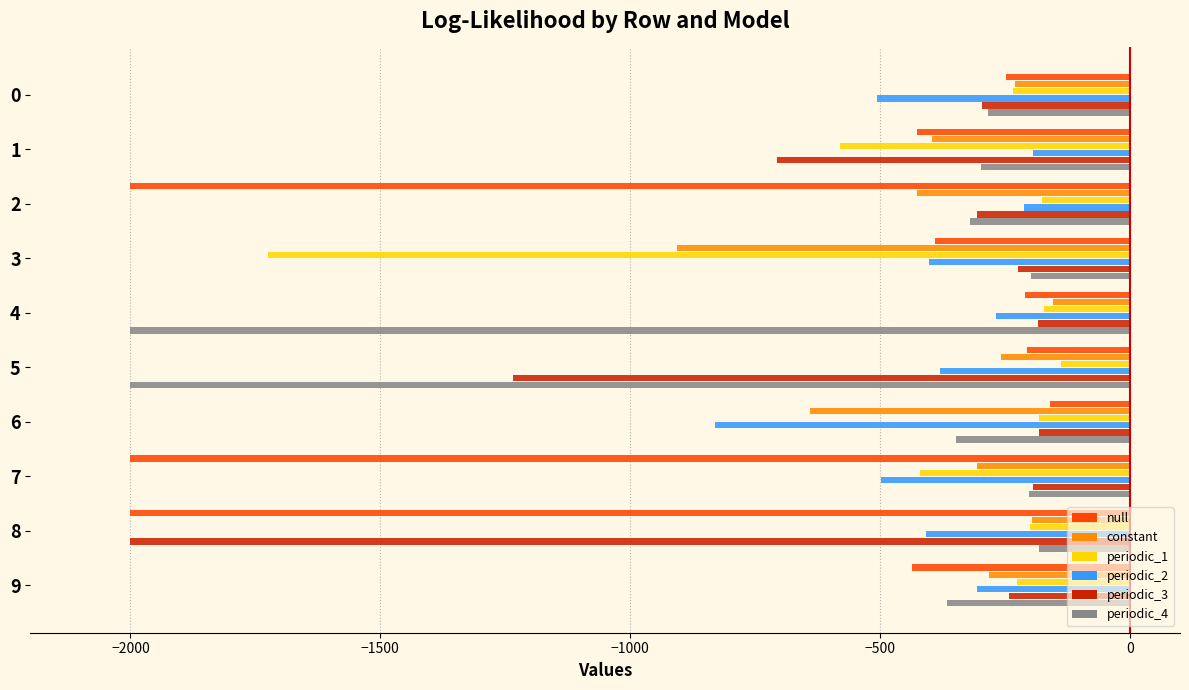

The periodic_4 series shows -182.9 at 8. True or false?

True